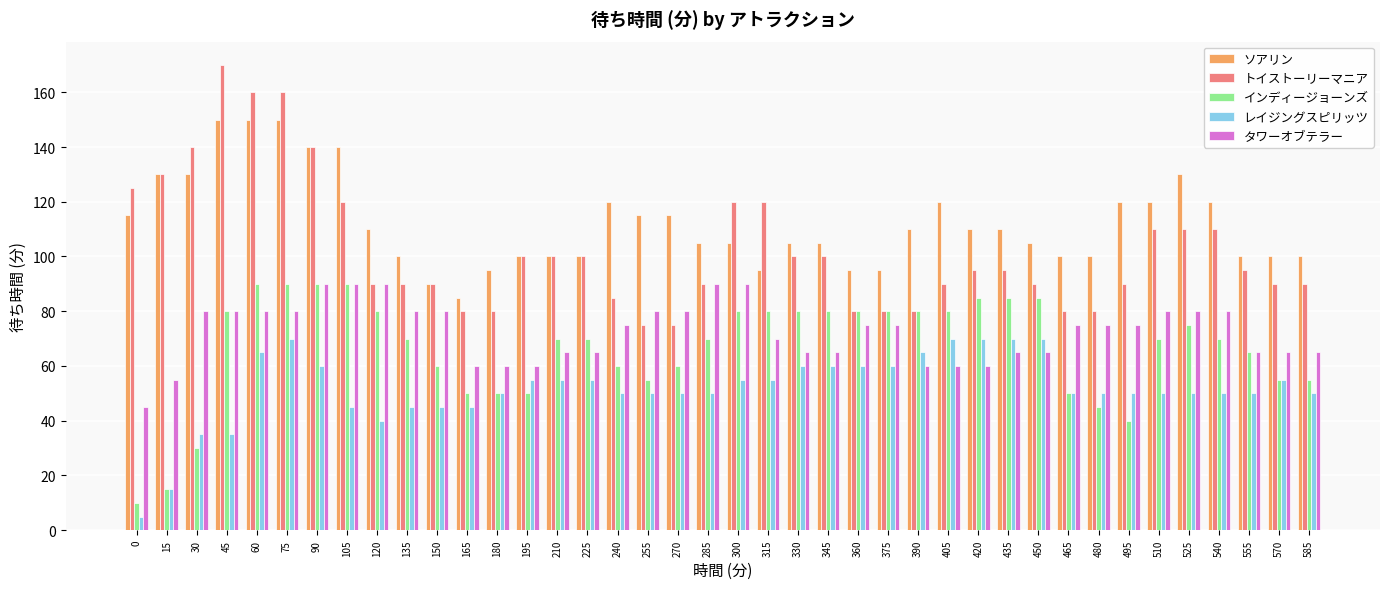

Between 285 and 300, which series saw the biggest shift?

トイストーリーマニア